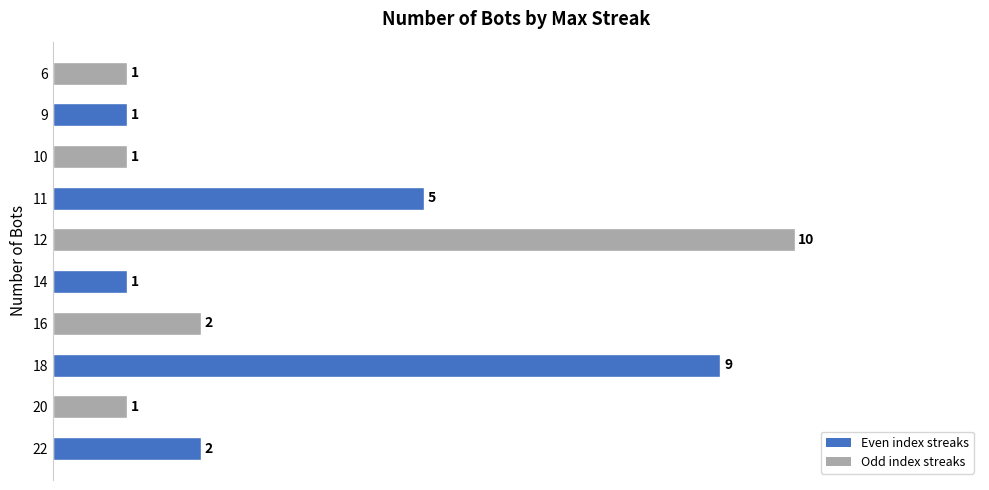

Where is the data nearest to the value 5?

11